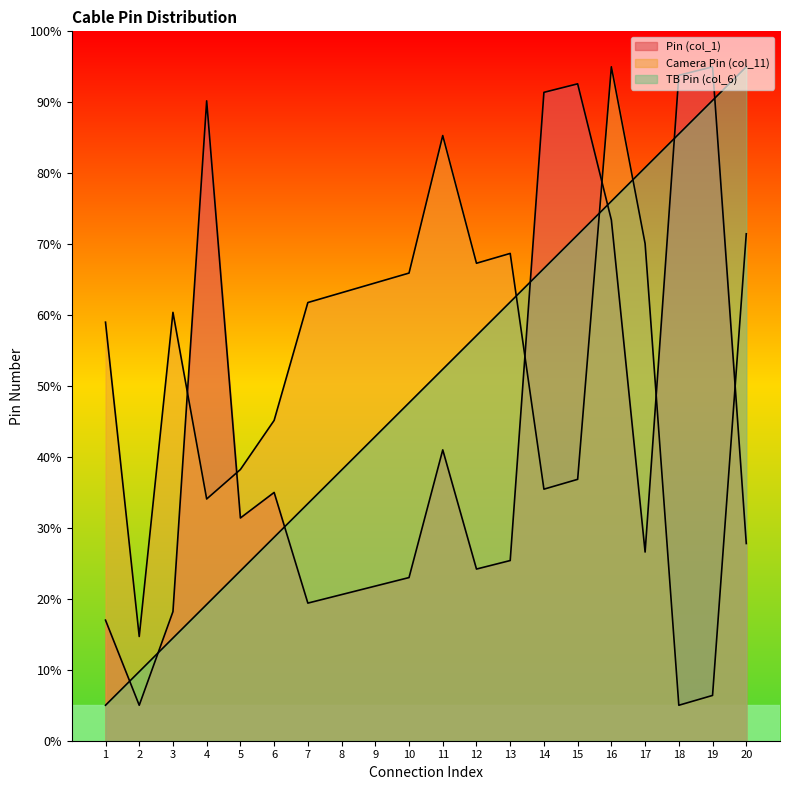

What is the minimum value shown in the chart?

5.0